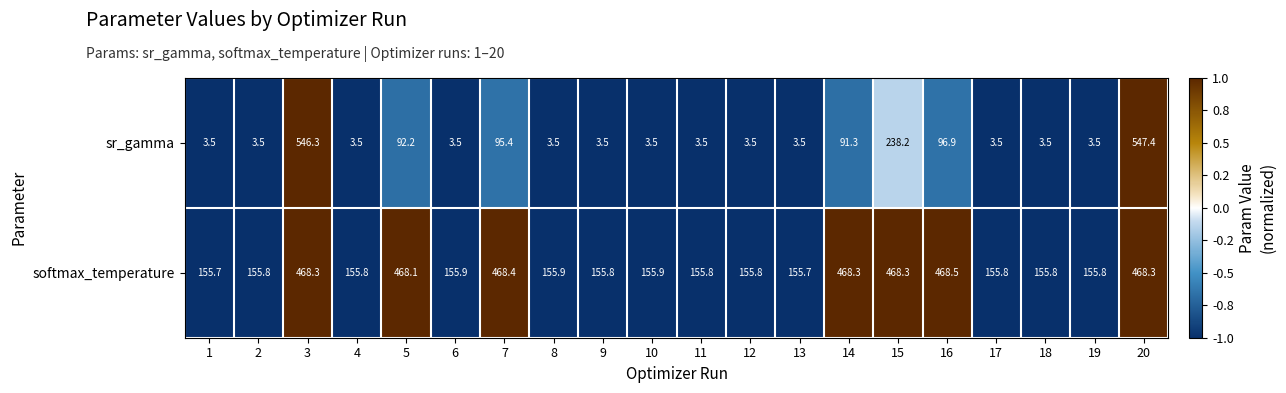

Count the number of categories in the chart.

20